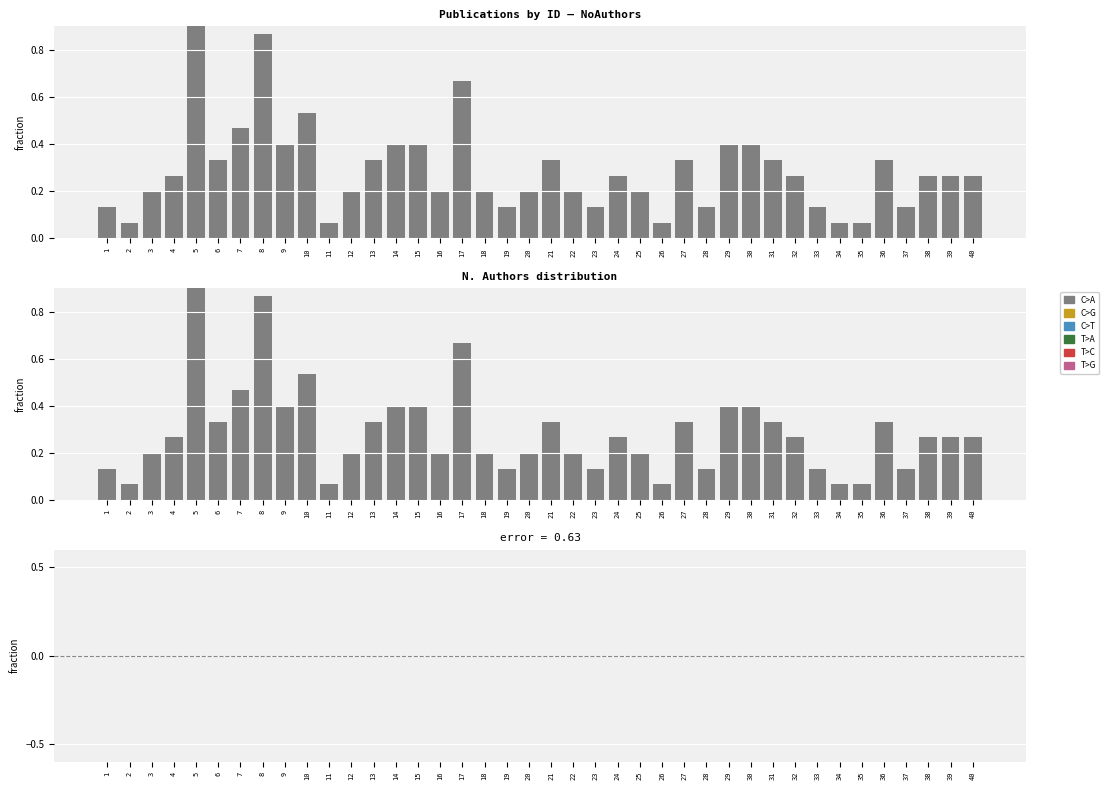

At which category is the sum across all series the highest?

5